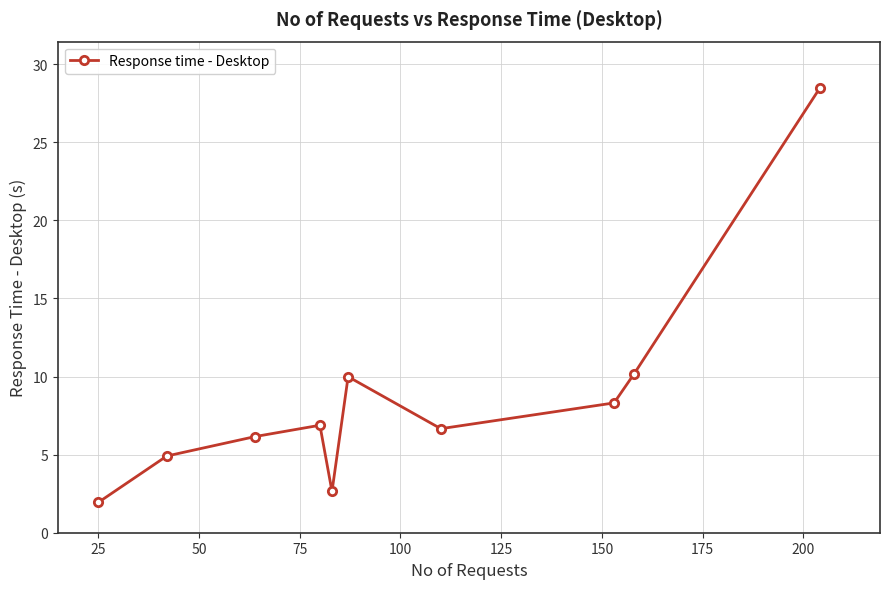

What is the average value?

8.6